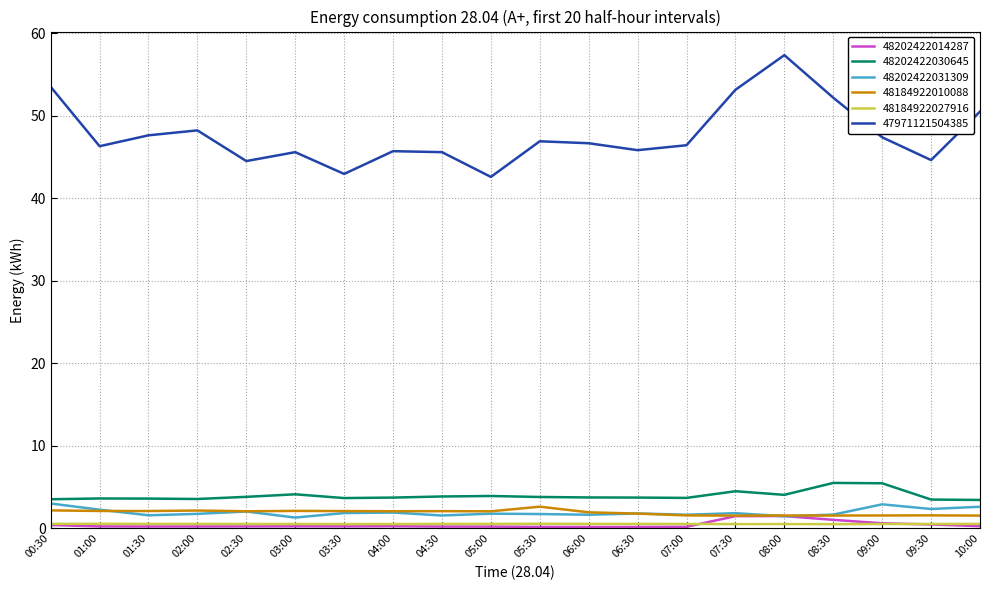

Is the value of 48202422030645 at 08:00 greater than the value of 48202422031309 at 02:30?

Yes